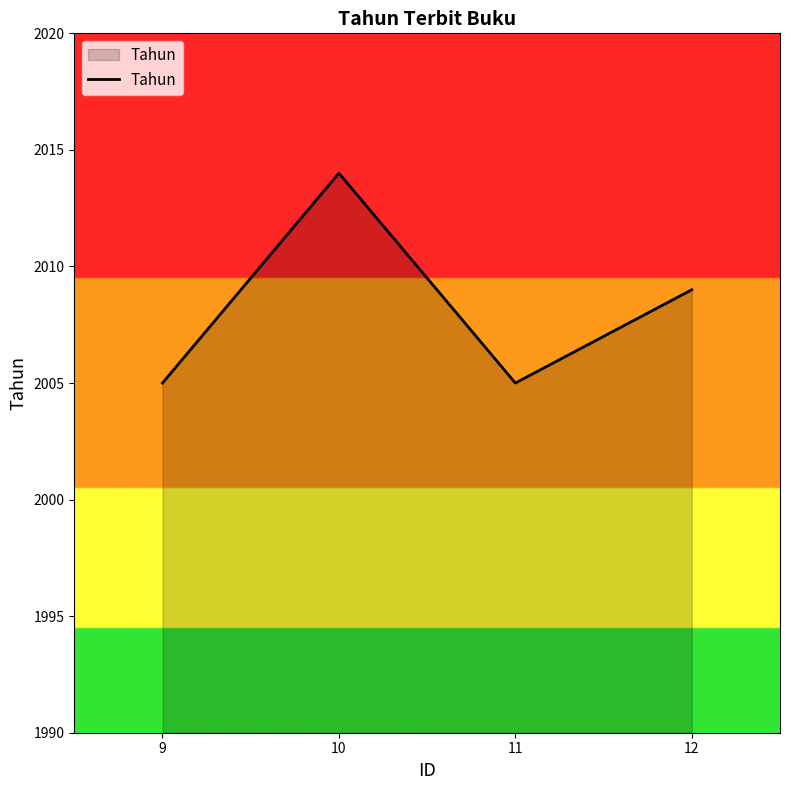

How many interior local peaks (higher than both neighbors) does the data have?

1